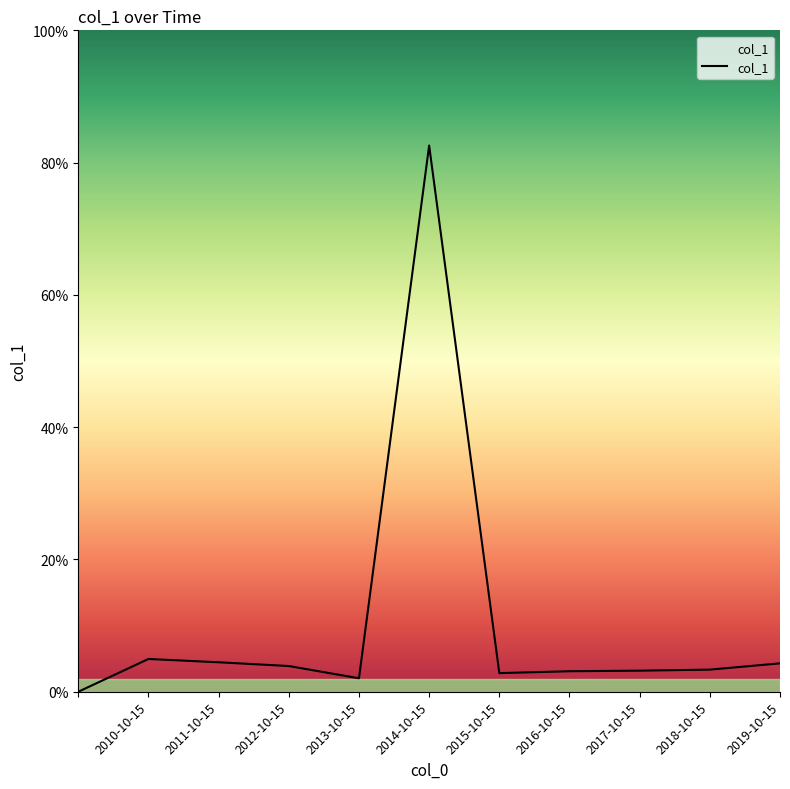

What is the difference between the maximum and minimum values?

0.8